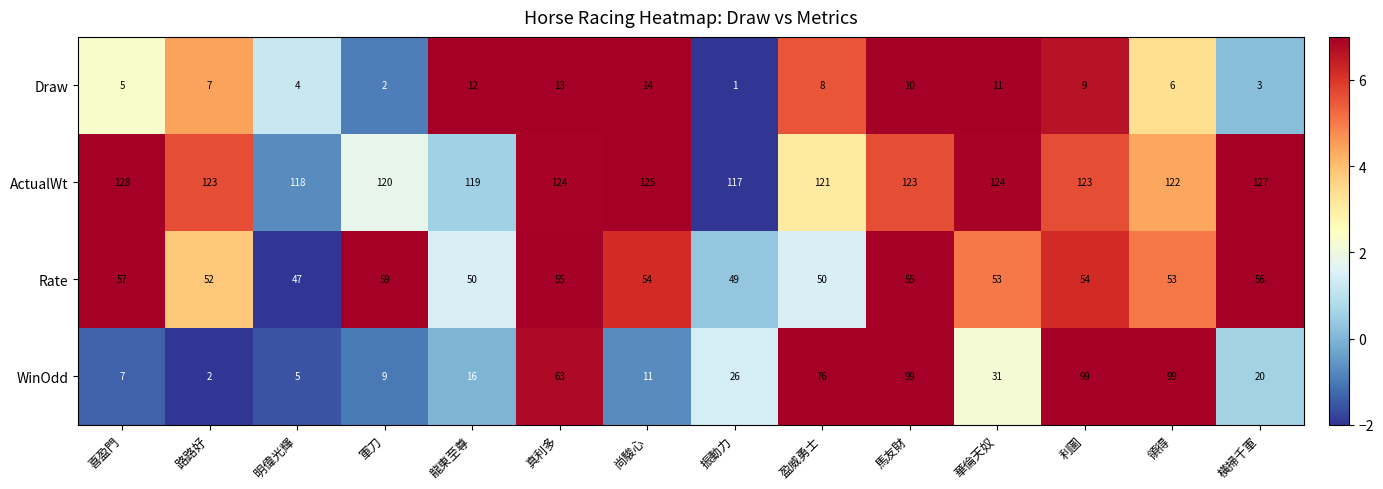

Which category has the lowest value across all series?

振動力